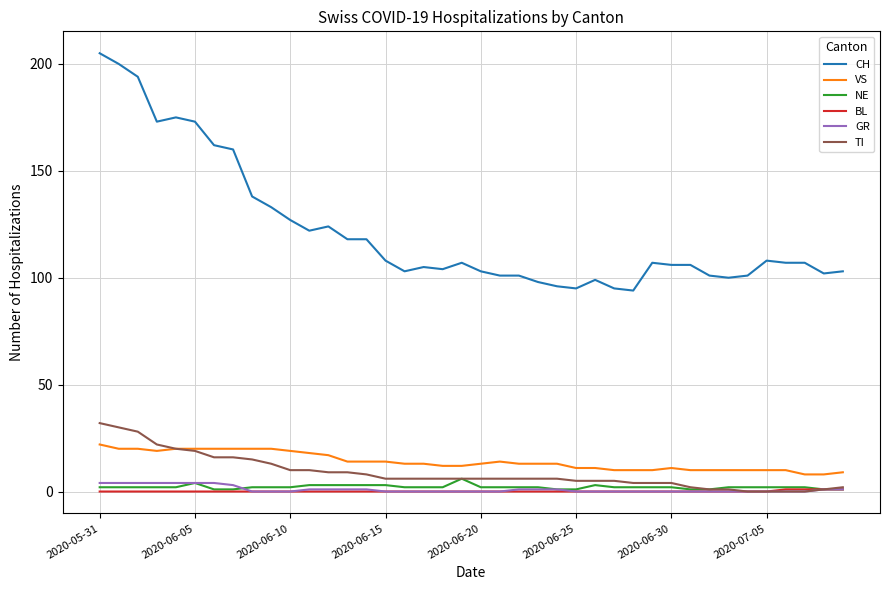

Which series has the widest spread of values?

CH